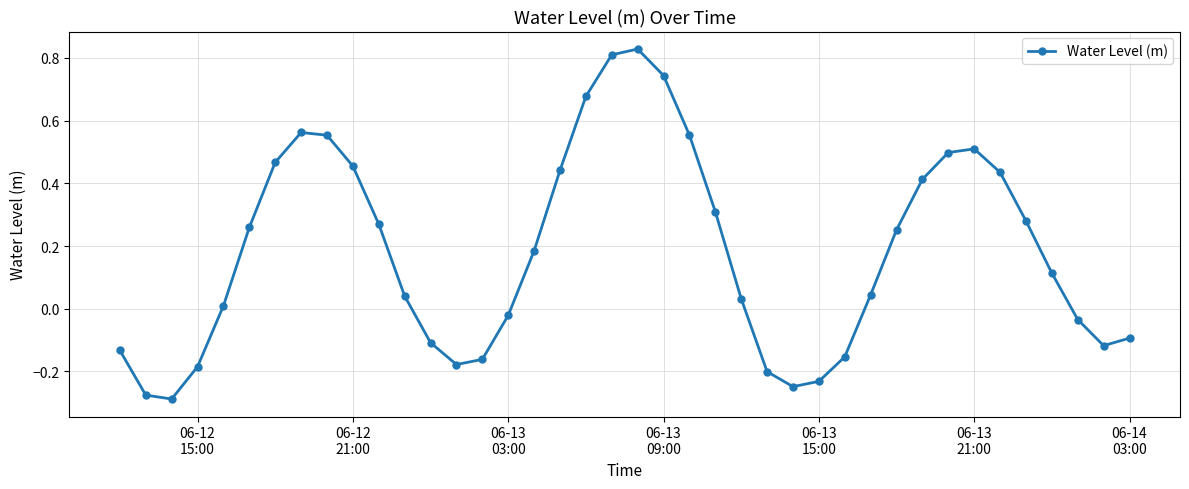

True or false: the data has more than 0 interior local peaks.

True